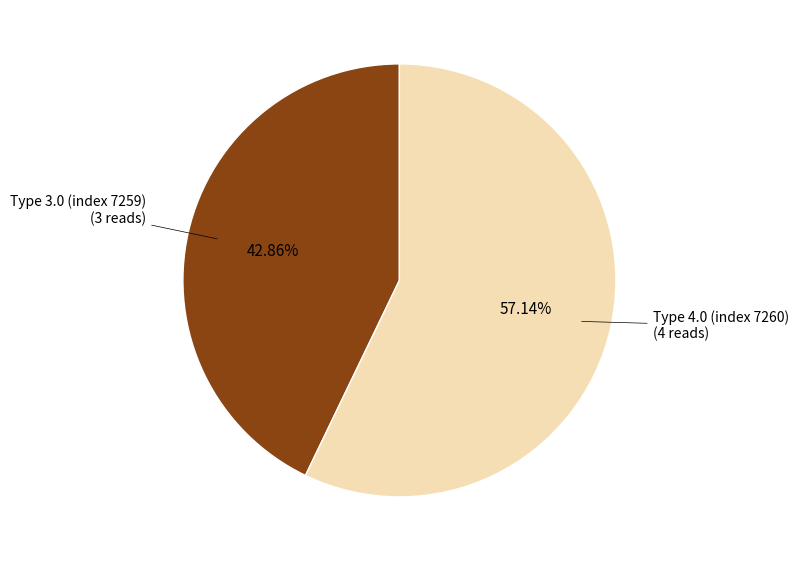

How much of the chart is everything except Type 3.0 (index 7259)?

57.1%